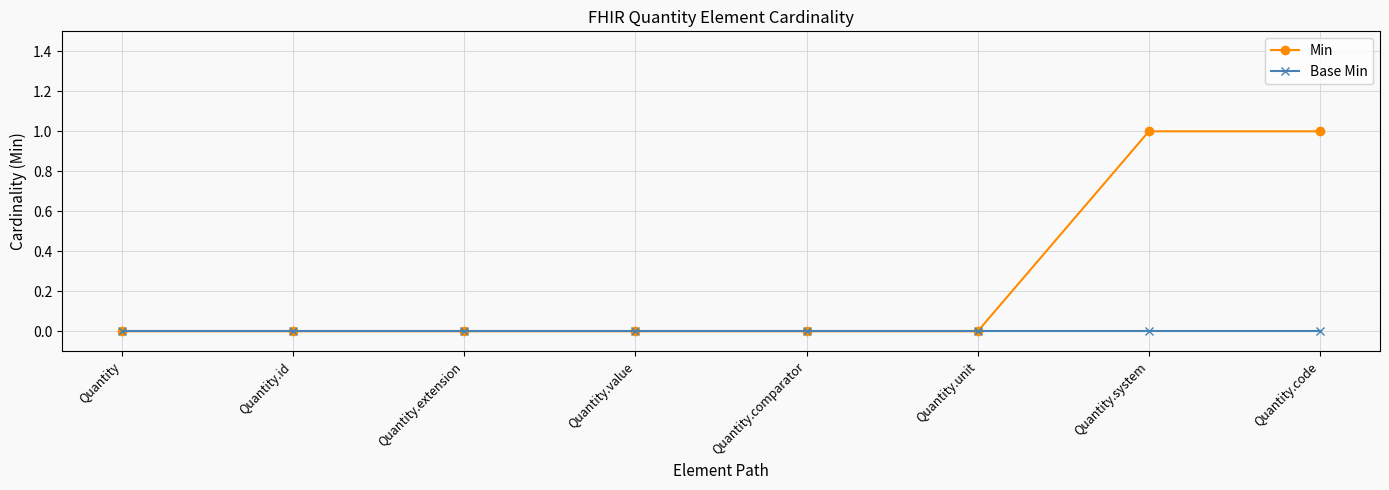

Which series changed the most between Quantity.id and Quantity.code?

Min